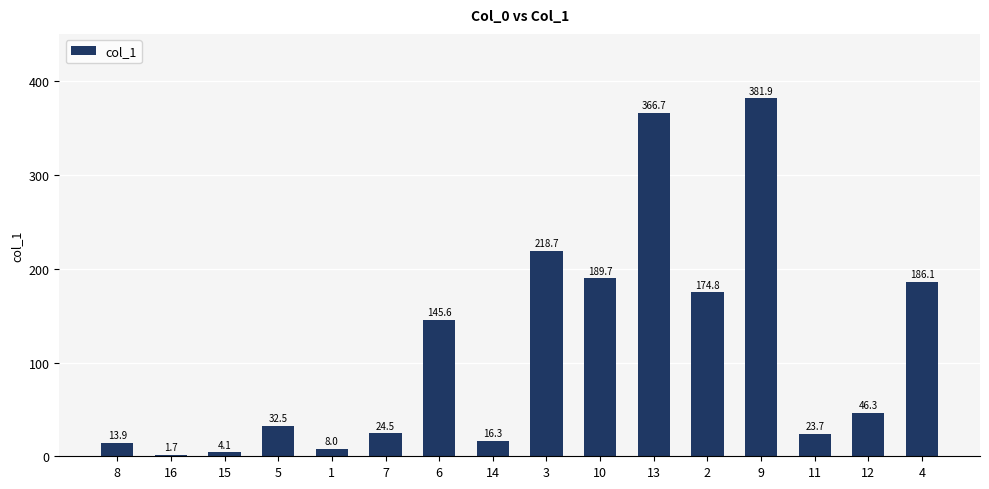

What is the minimum value shown in the chart?

1.7